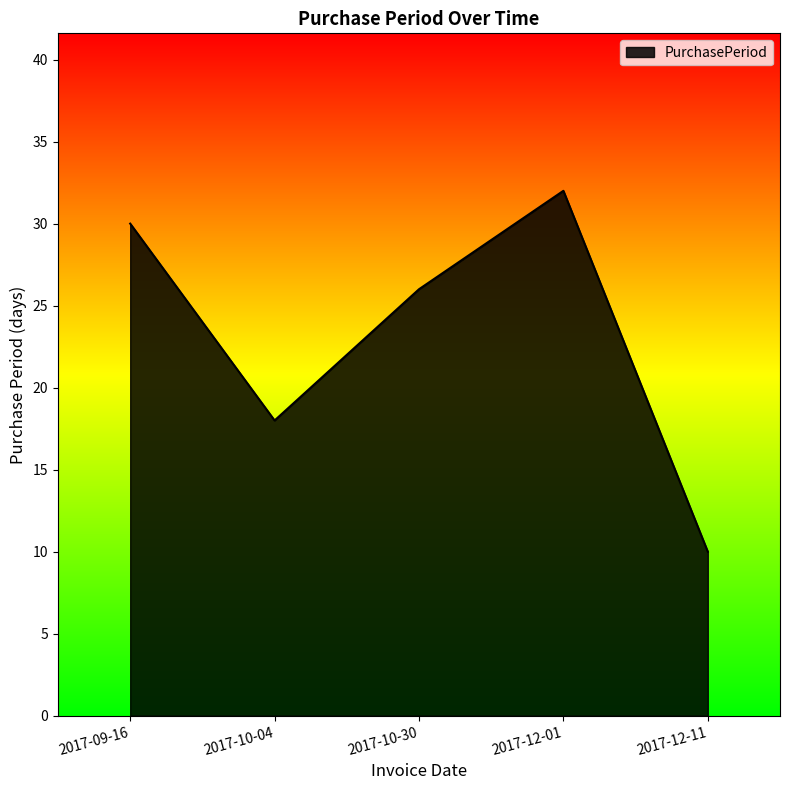

What is the smallest value displayed?

10